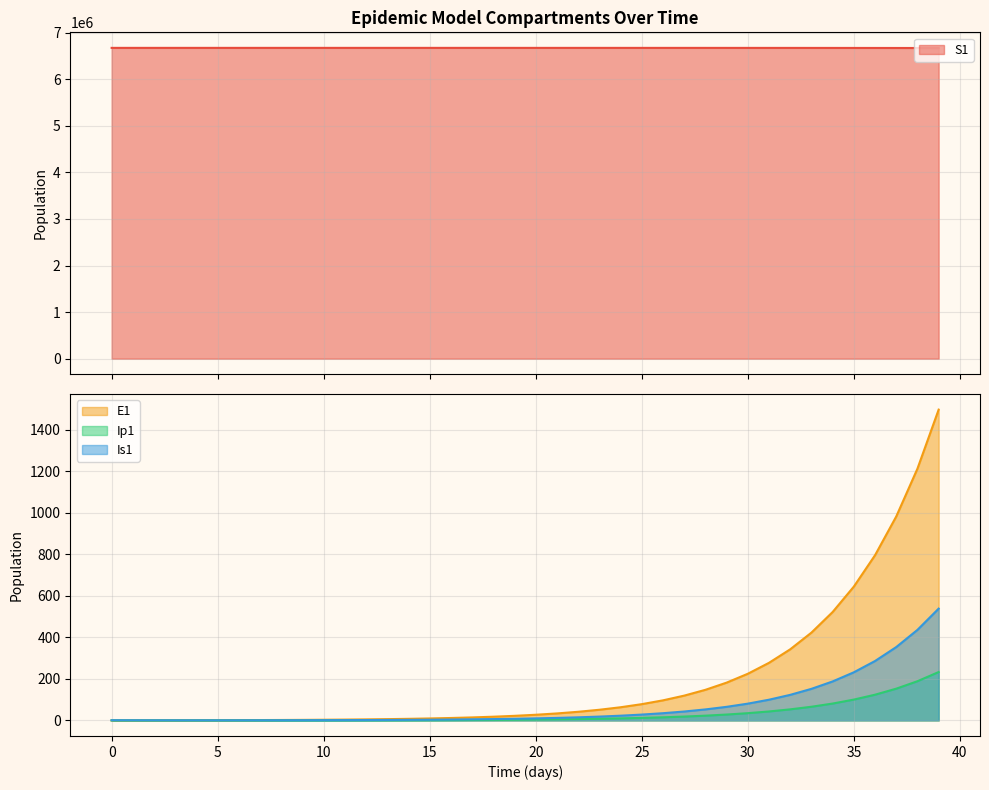

True or false: Is1 has more than 2 interior local peaks.

False